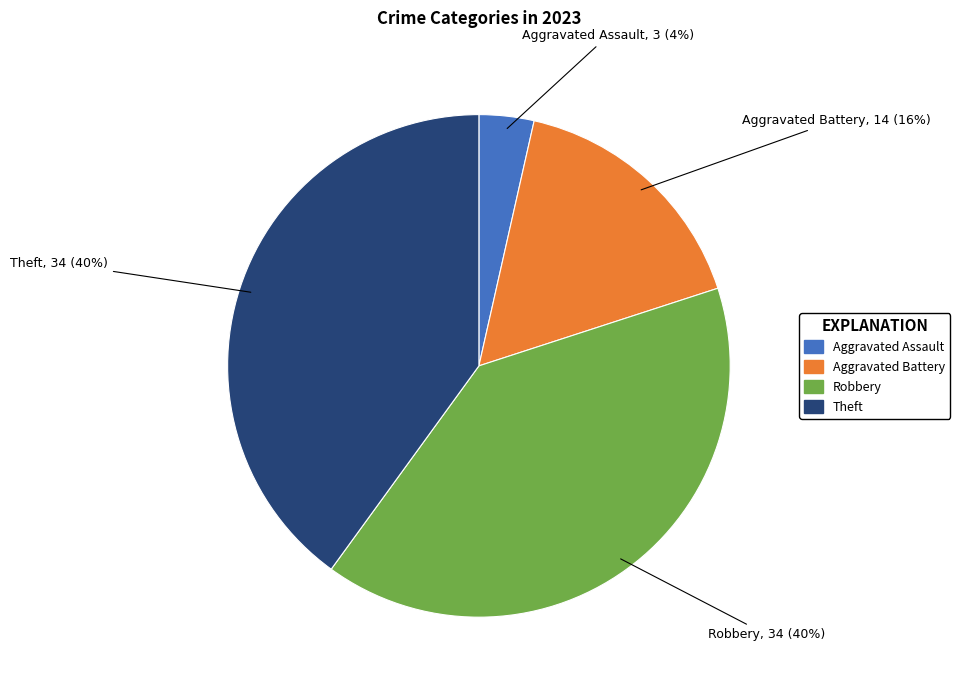

Do Aggravated Battery and Robbery together represent more than half of the pie?

Yes